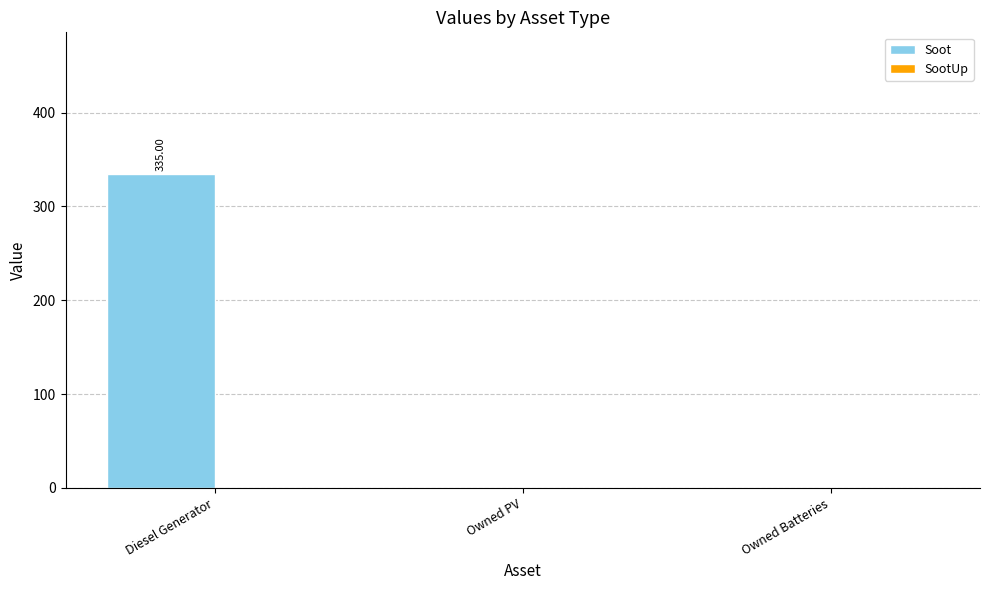

Which category has the highest value across all series?

Diesel Generator